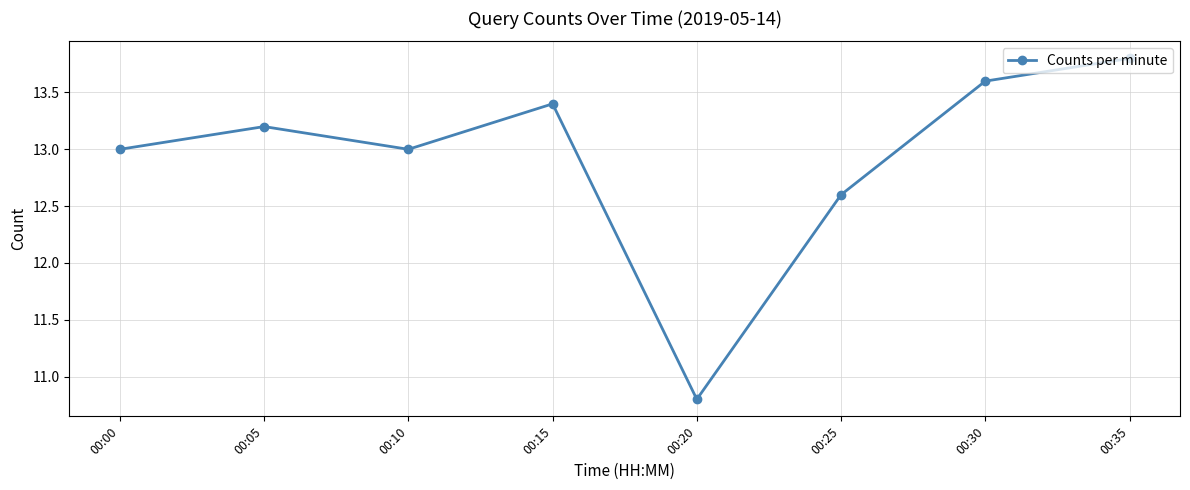

How many points are higher than both their immediate neighbors (excluding endpoints)?

2